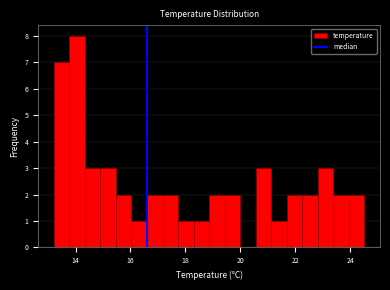

Read against the x-axis, roughly where is the centre of the tallest bar?

14.0